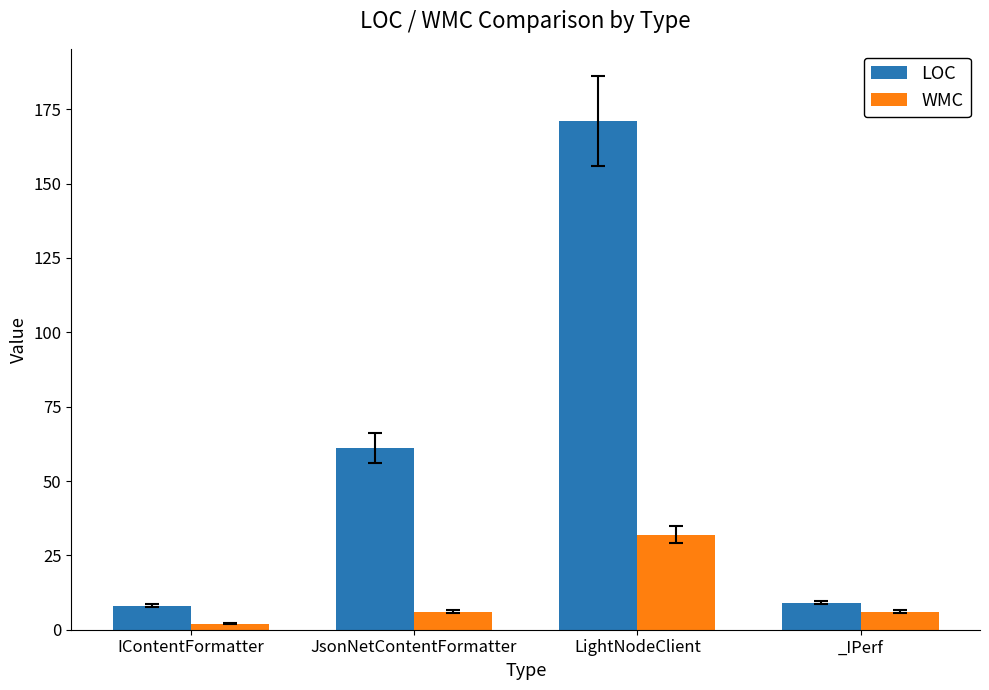

Which series has the largest range (max minus min)?

LOC